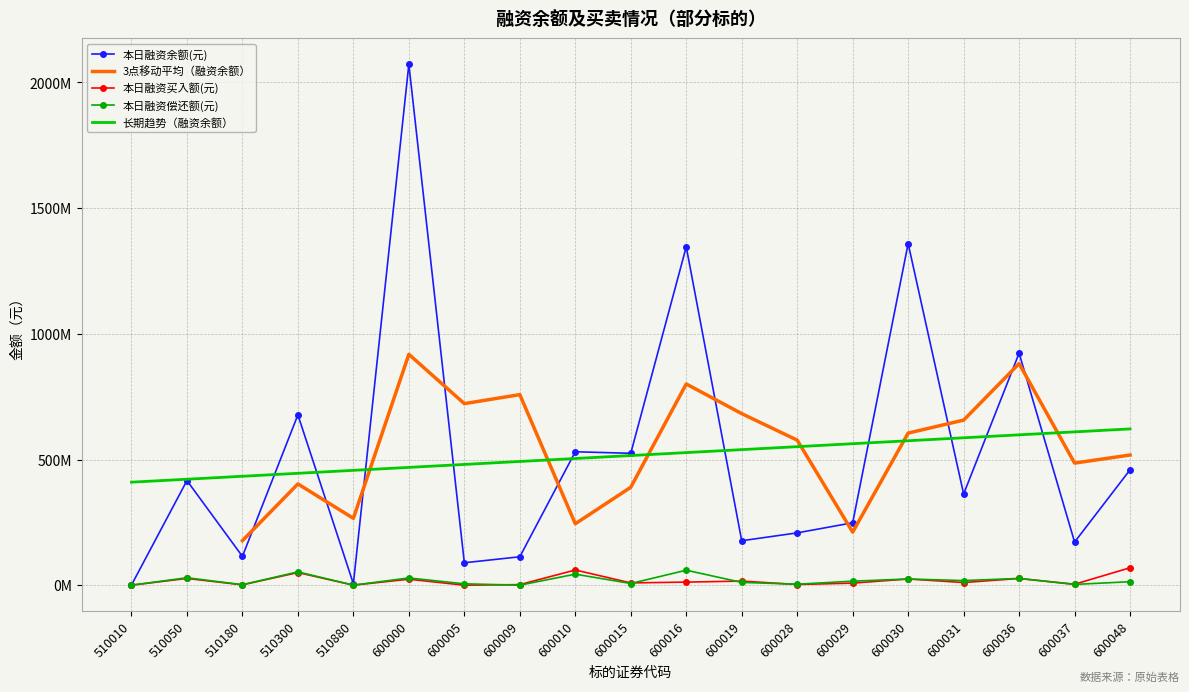

How many data points in 本日融资偿还额(元) are above 13885599?

9